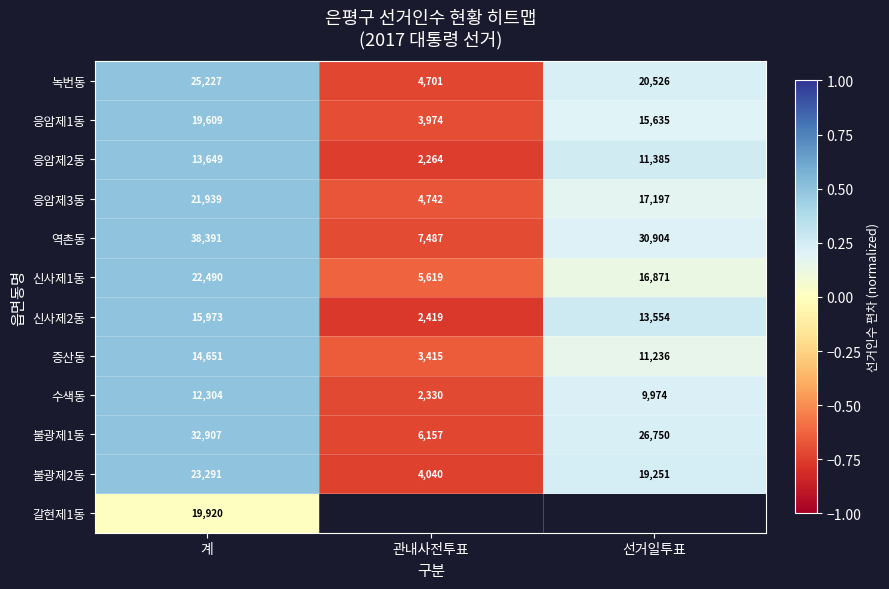

At which label does 응암제1동 first exceed 15635?

계